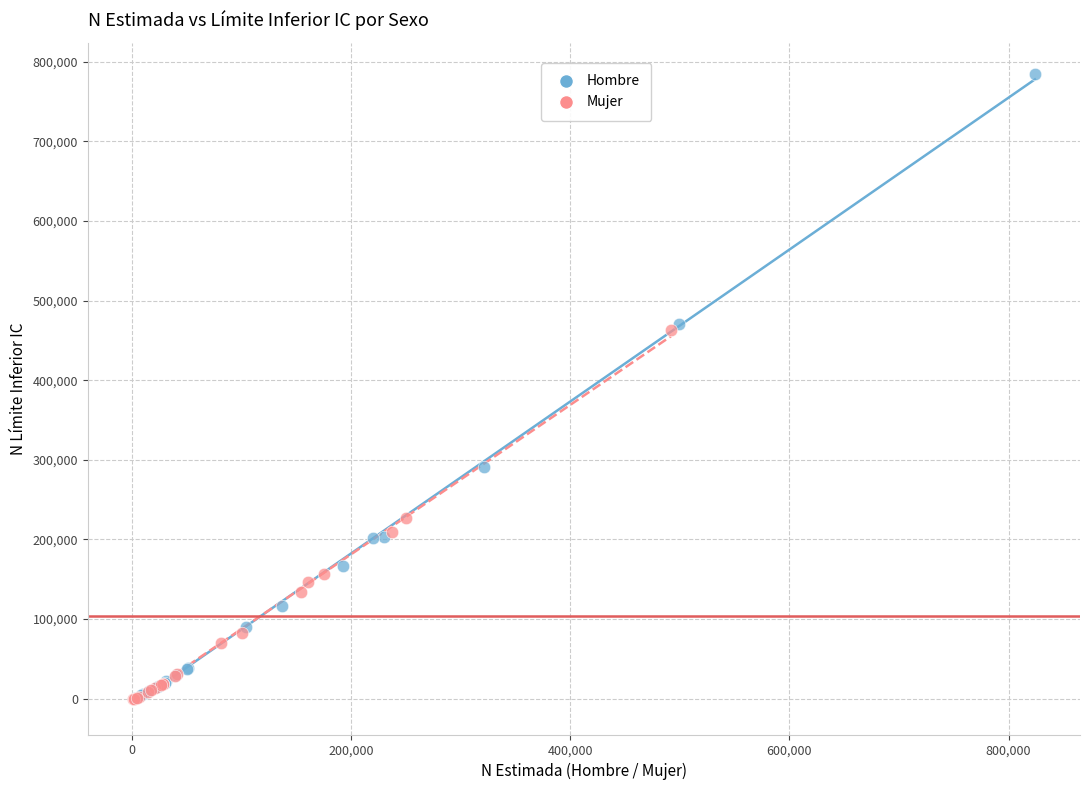

Which series has the largest Y range (max minus min)?

Hombre